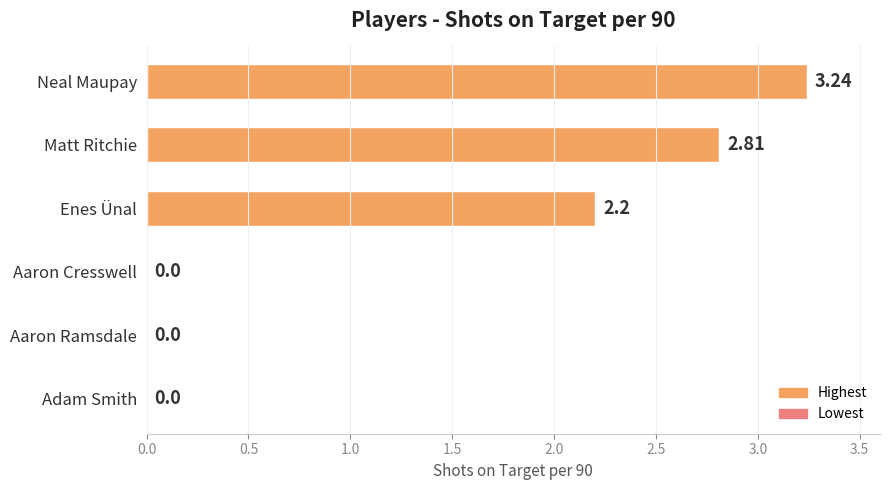

What is the sum of the values at Enes Ünal and Adam Smith?

2.2